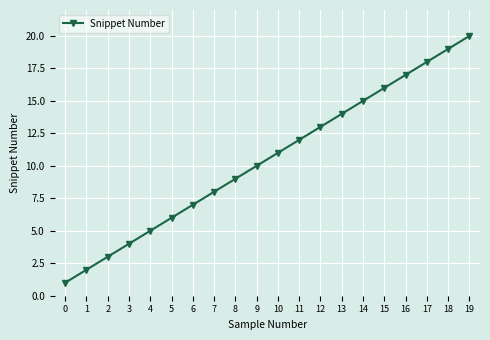

The value at 4 is 5. True or false?

True